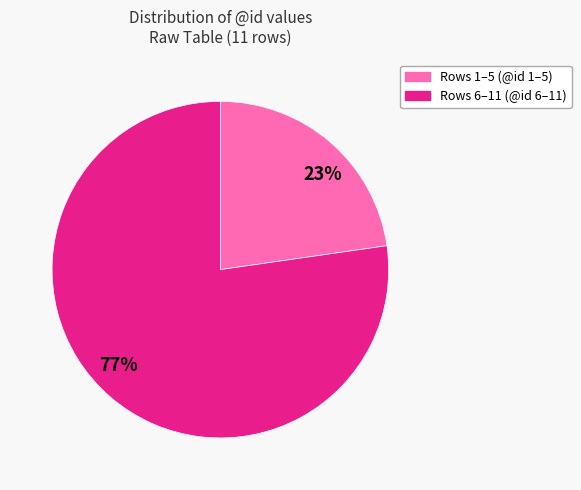

What percentage is the Rows 6–11 (@id 6–11) slice, to the nearest percent?

77%